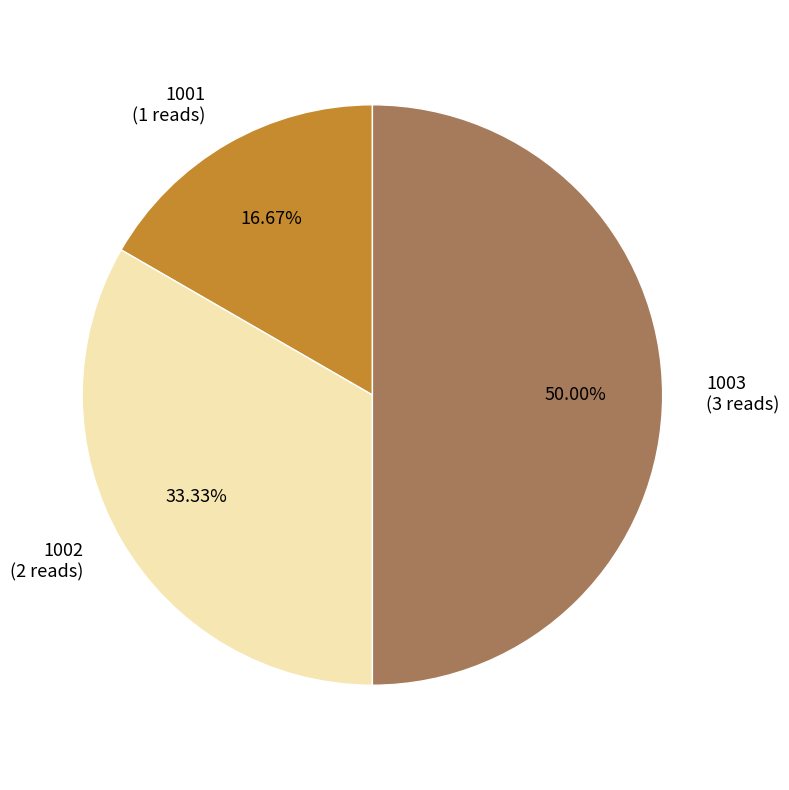

What is the ratio of the value at 1001 to the value at 1002?

0.5